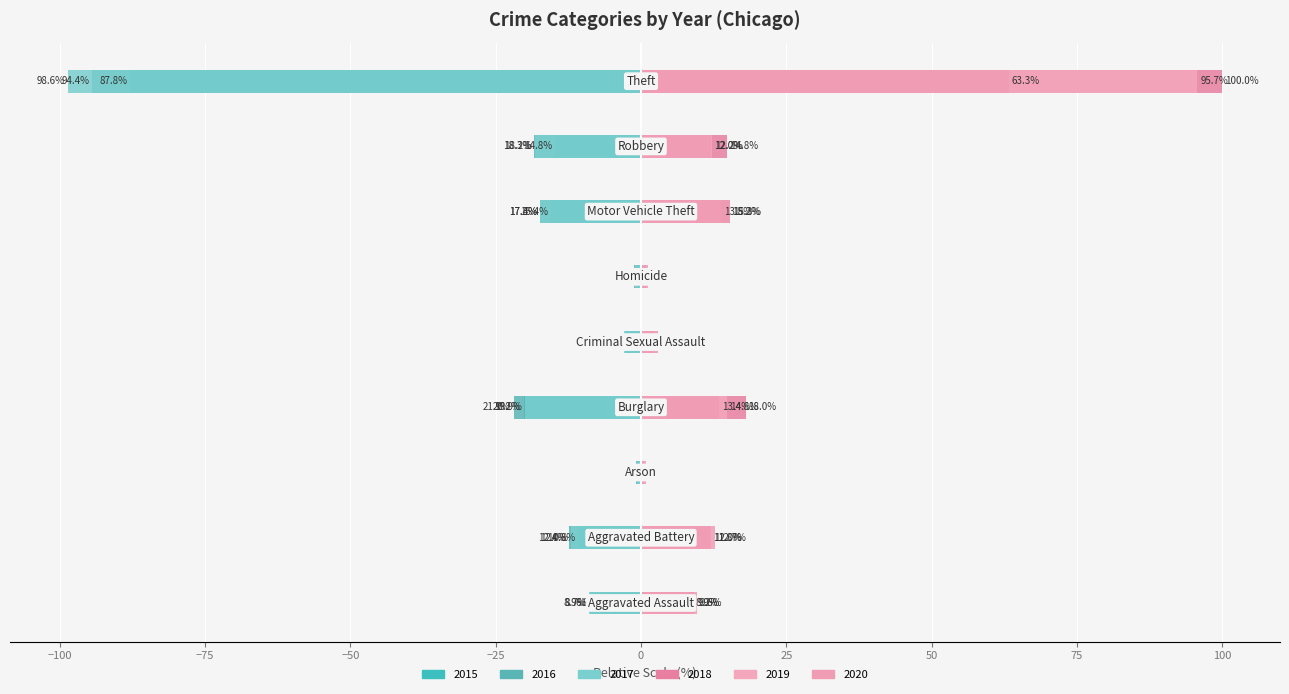

What position from the left is Homicide?

6